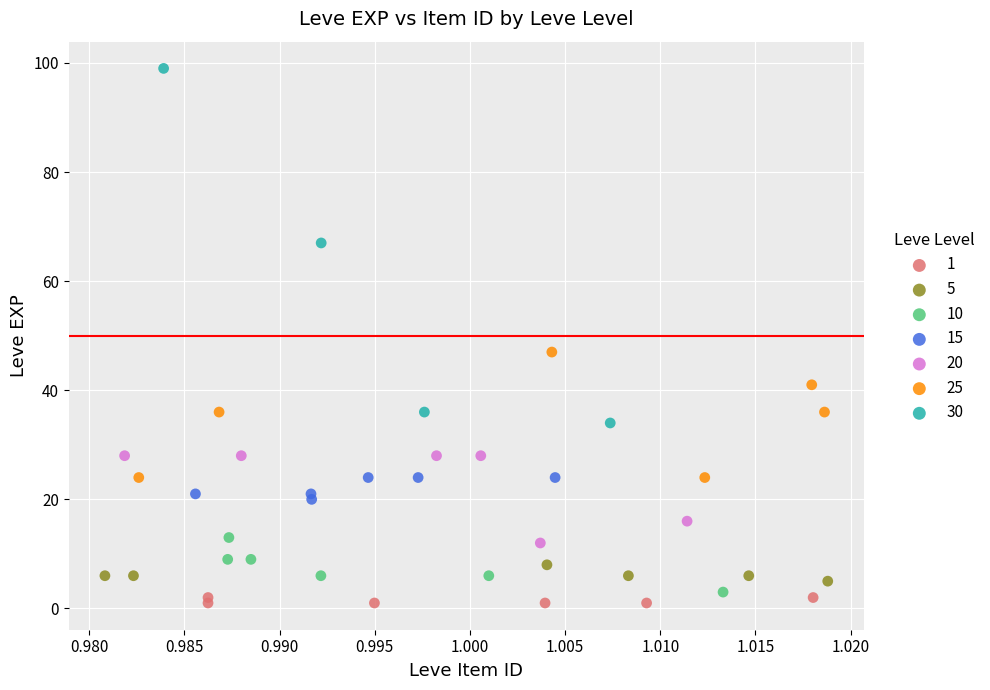

Which series has the widest spread of Y values?

30